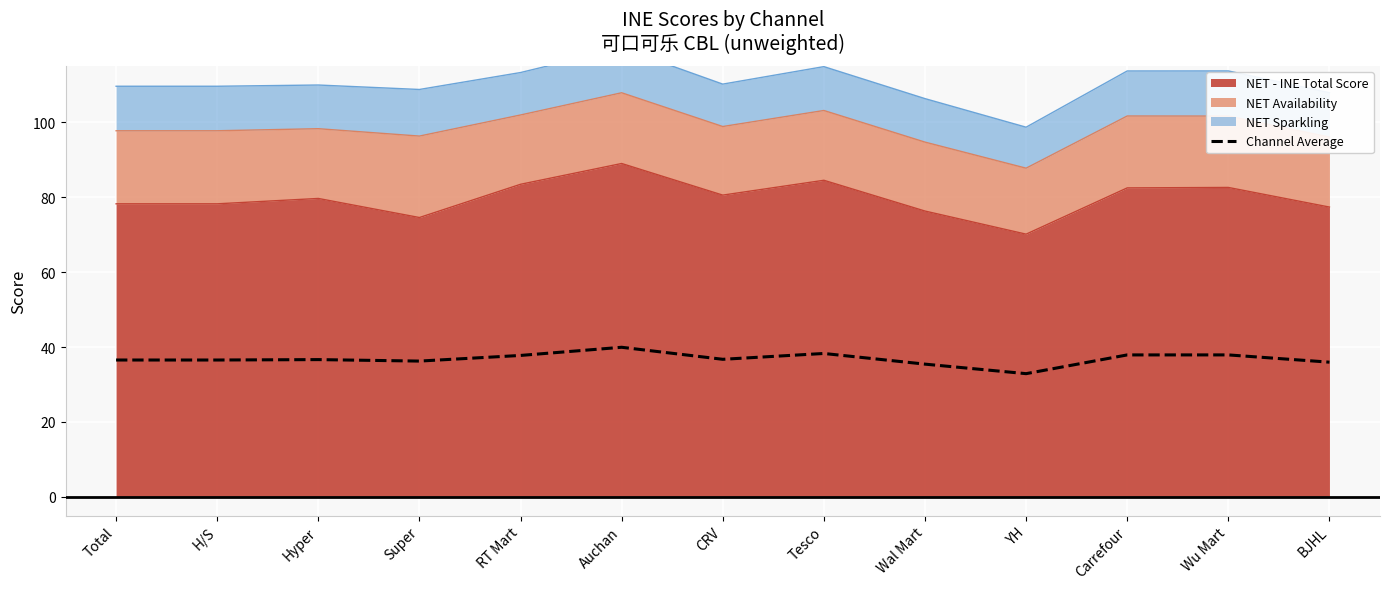

At which label does the data first exceed 36?

Total